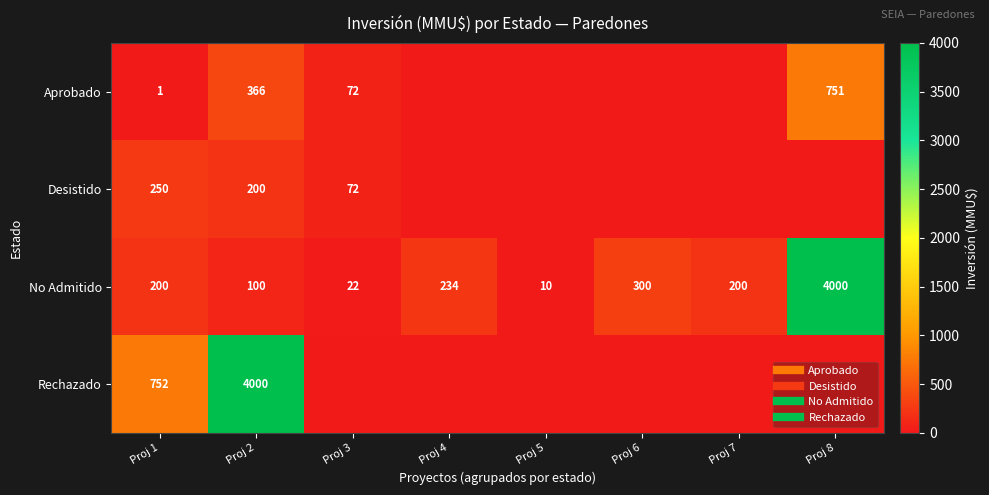

Between Proj 1 and Proj 2, which series saw the biggest shift?

Rechazado